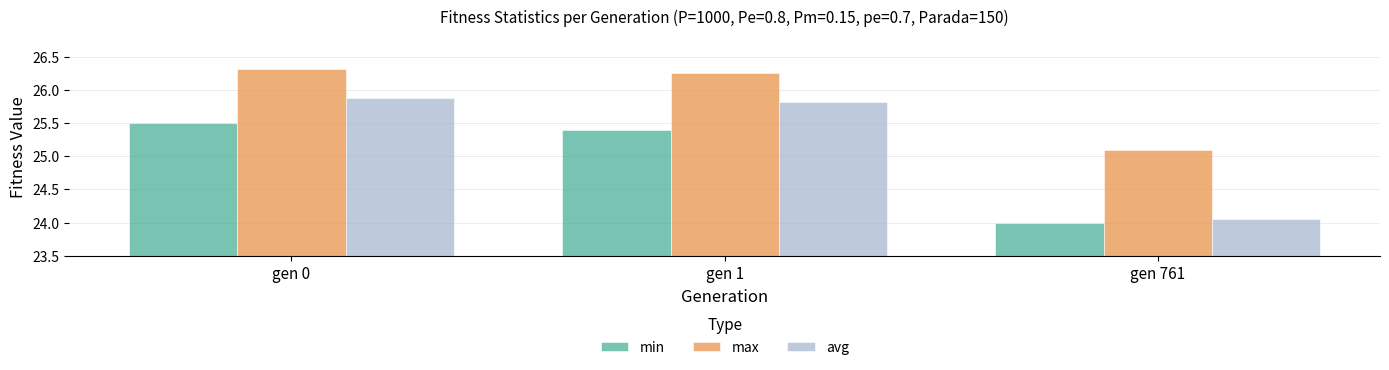

At which label does min reach its peak?

gen 0